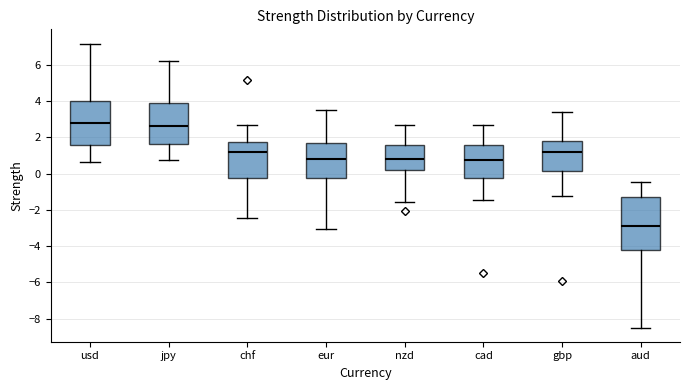

Comparing the boxes themselves (not the whiskers), which one is the tallest?

aud